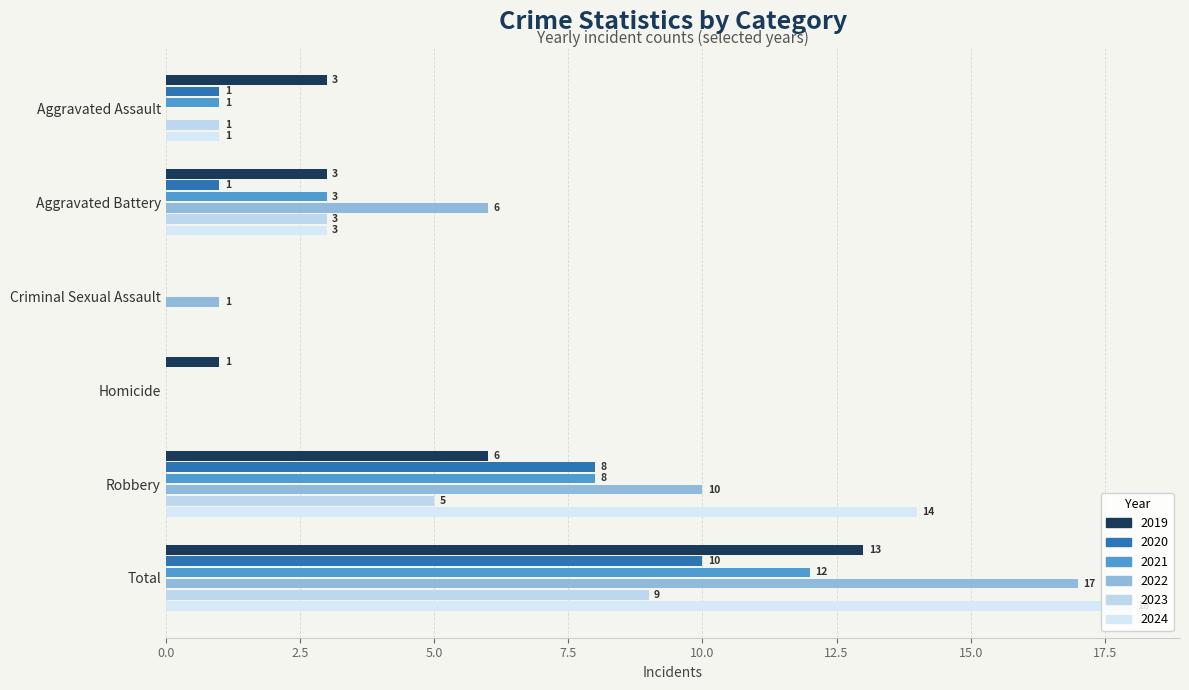

What is the difference between the second highest and second lowest values in the 2022 series?

10